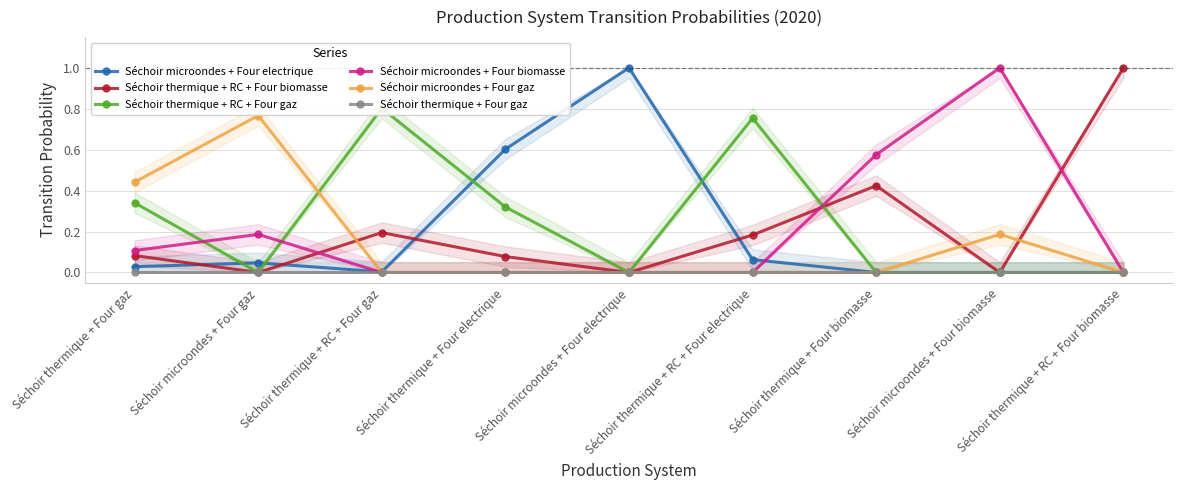

Is the value of Séchoir thermique + Four gaz at Séchoir thermique + RC + Four biomasse greater than the value of Séchoir thermique + RC + Four biomasse at Séchoir microondes + Four biomasse?

No